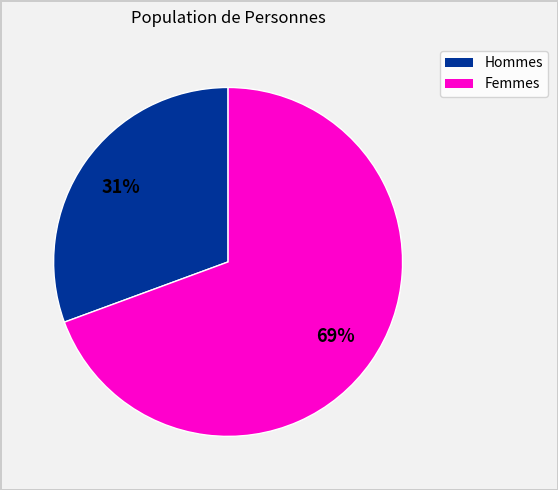

To the nearest percent, what is the average slice percentage?

50%